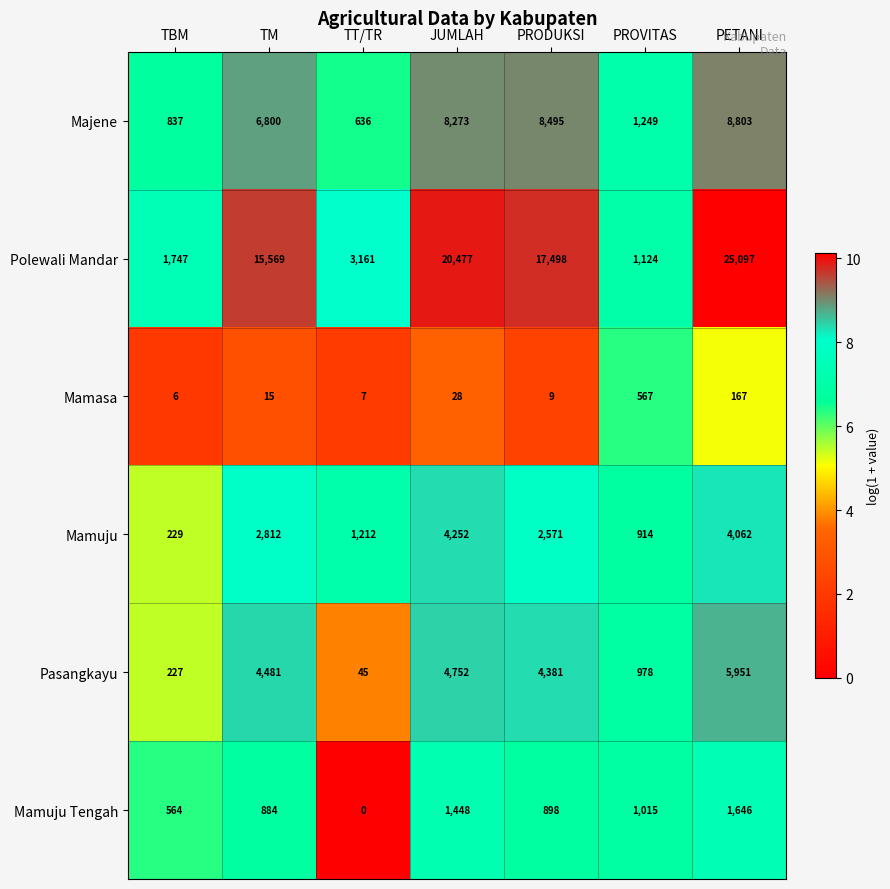

At which category does the chart reach its peak across all series?

PETANI